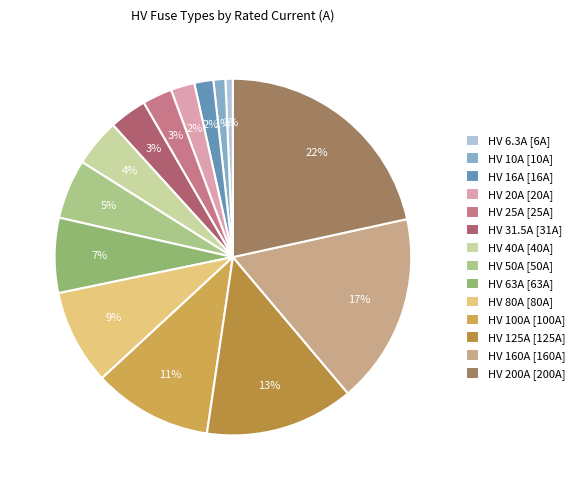

Is there any slice that represents more than half of the pie?

No